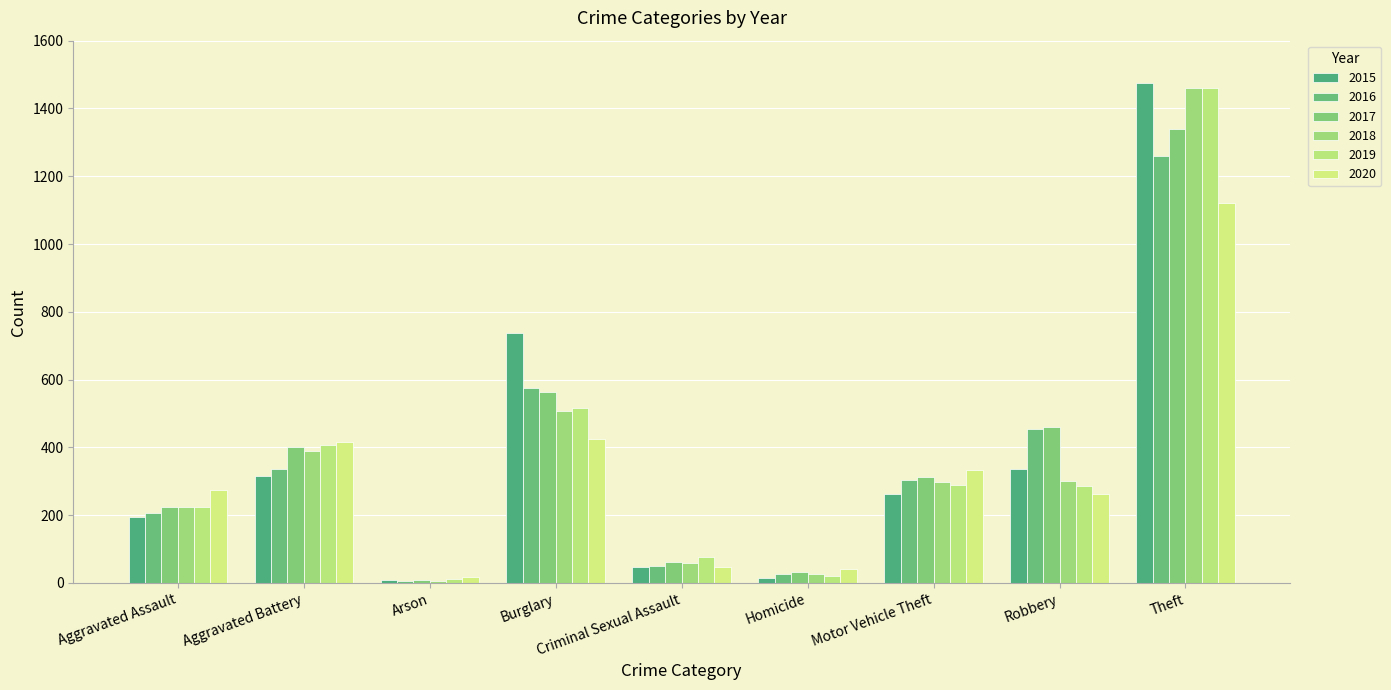

What is the label of the 7th bar from the right?

Arson